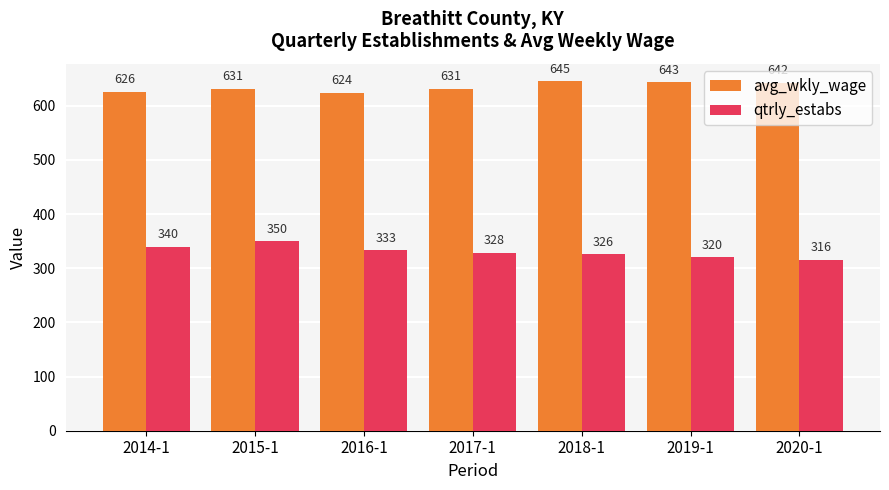

What is the difference between the maximum and minimum values in the avg_wkly_wage series?

21